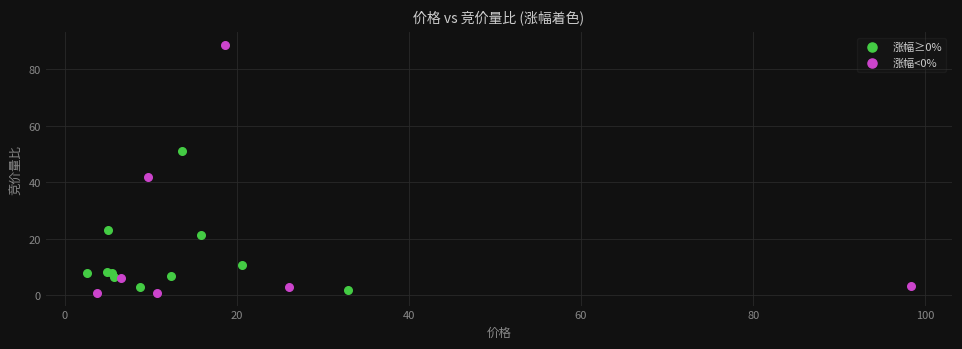

Which series contains the lowest Y value?

涨幅<0%